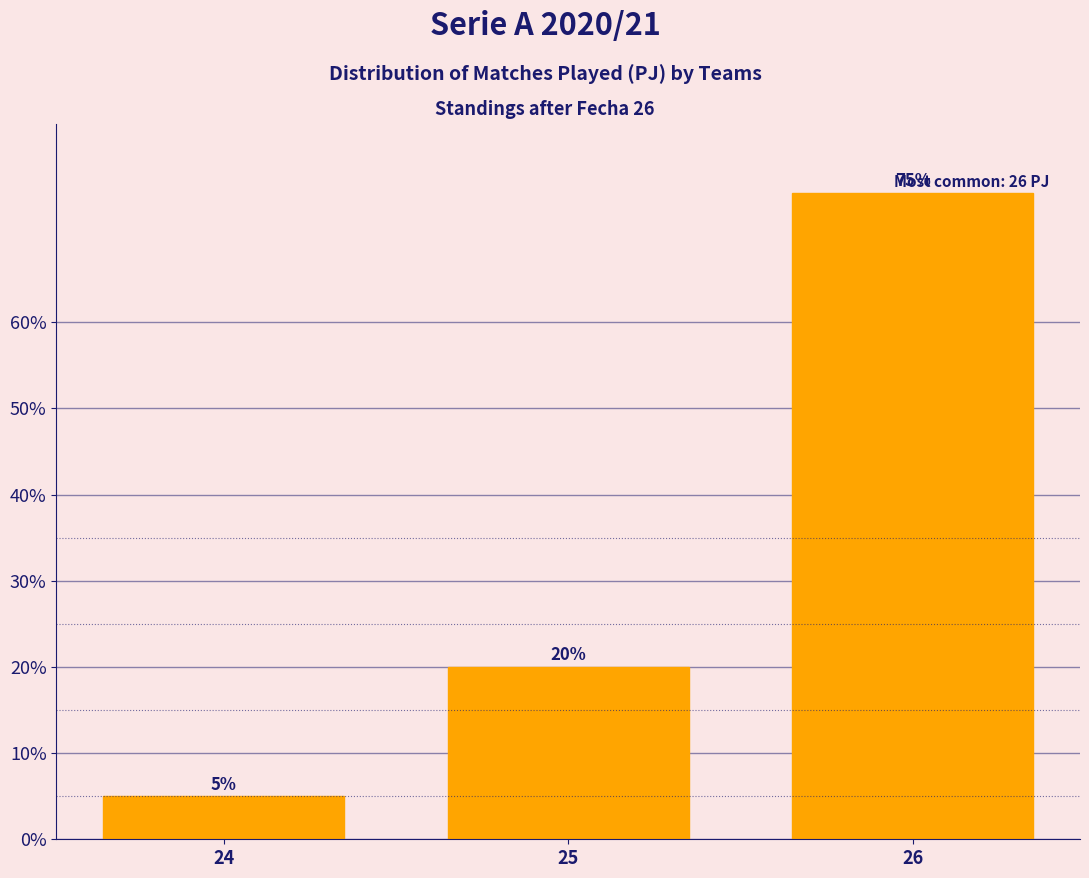

Reading right to left, list all the values displayed in this chart.

26=75	25=20	24=5